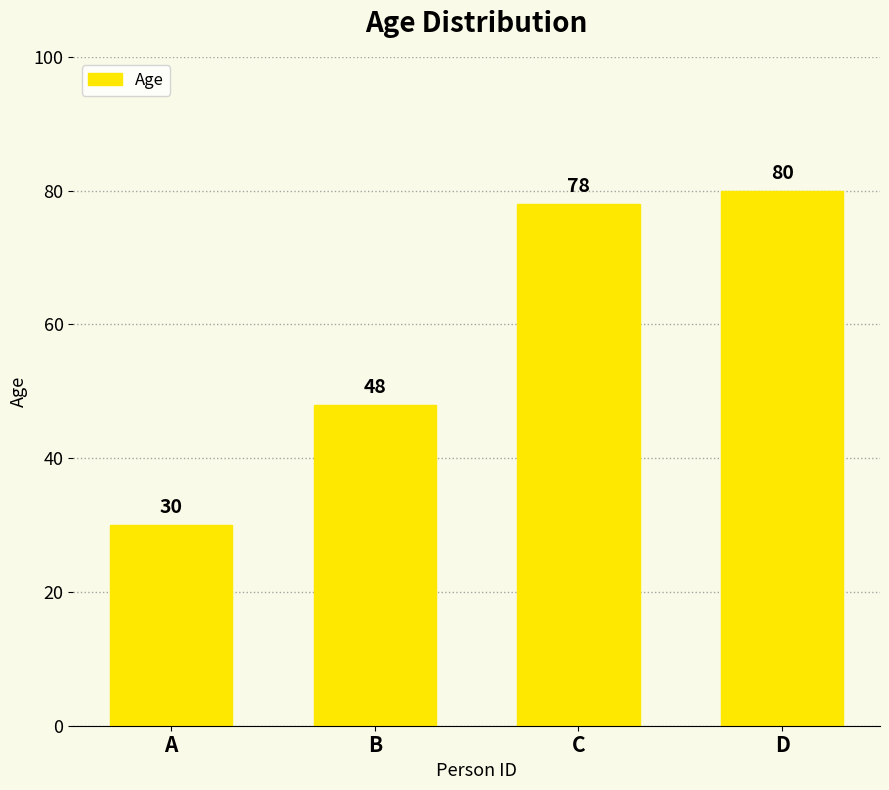

True or false: the data shows 80 at D.

True